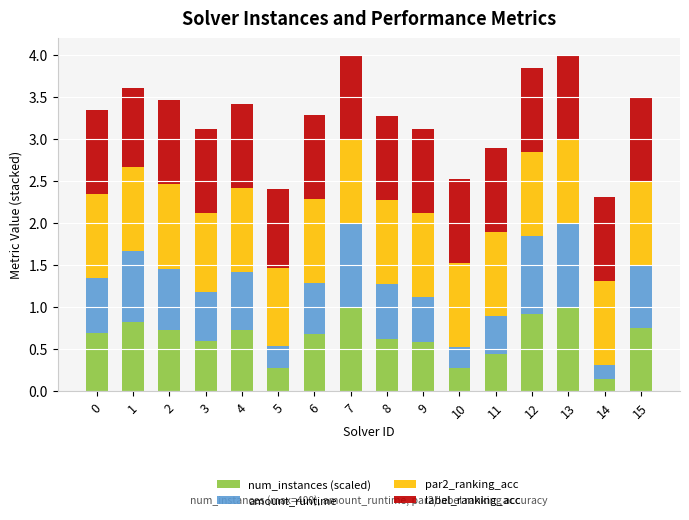

What is the total value across all series at 5?

2.4